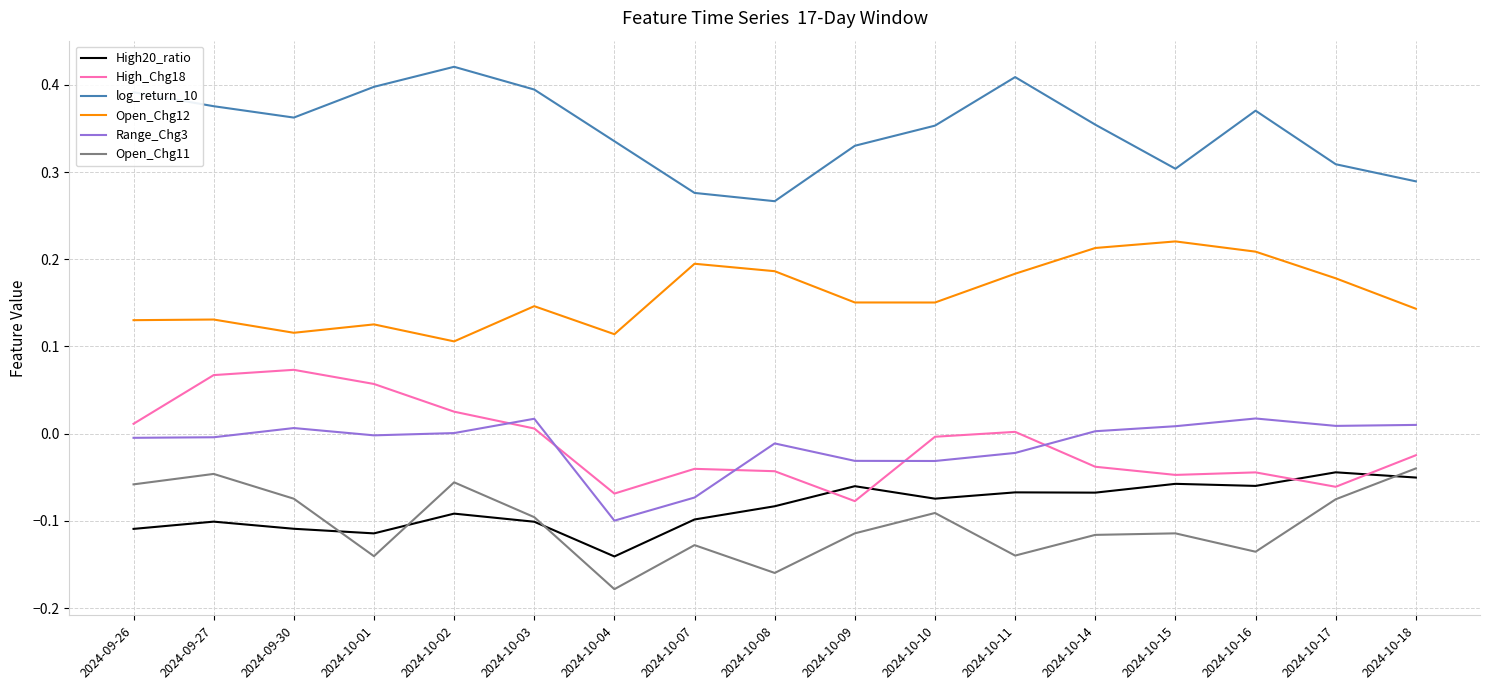

At which label does Range_Chg3 reach its minimum?

2024-10-04